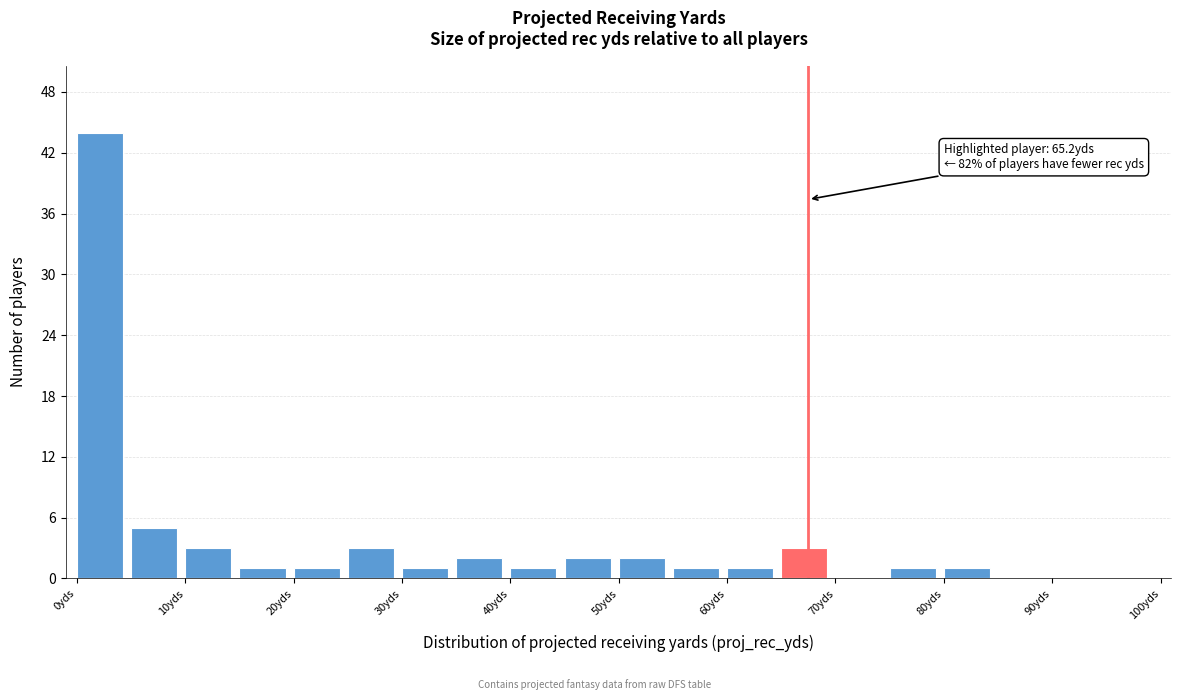

Over which range of the x-axis is the bar tallest?

0 to 5